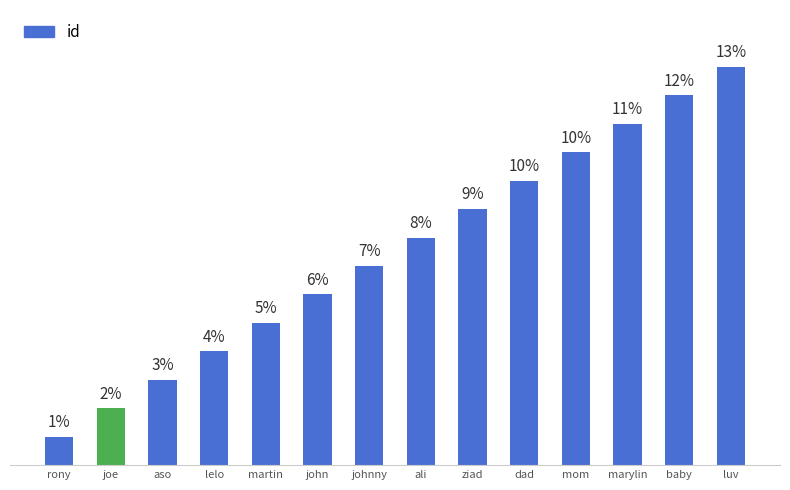

What is the label of the 3rd bar from the right?

marylin